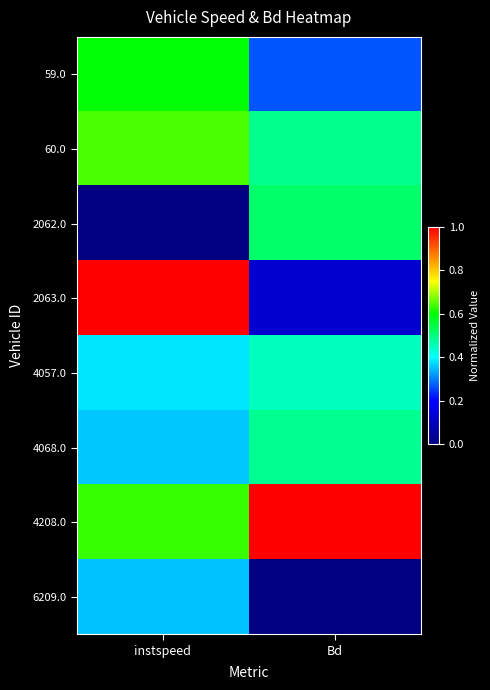

What is the maximum value shown in the chart?

1.0